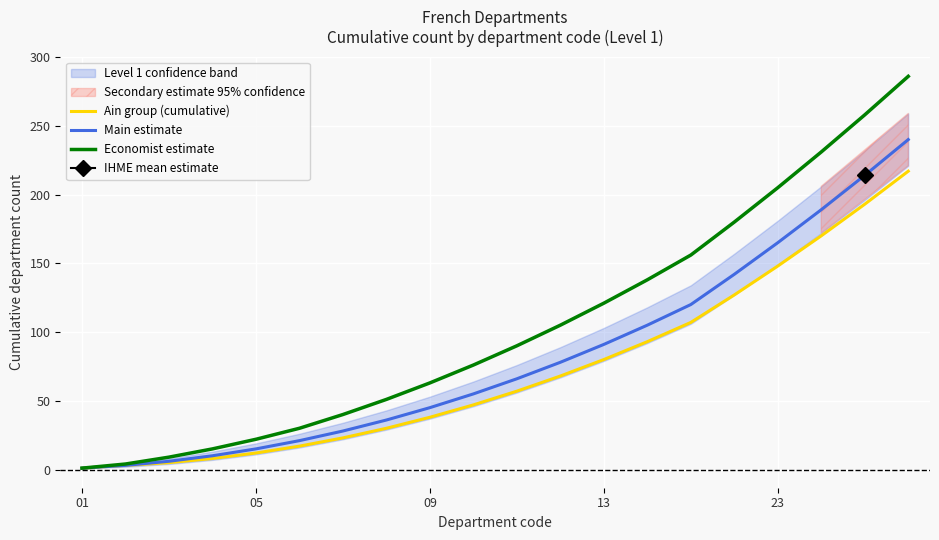

How many lines are shown in the chart?

3